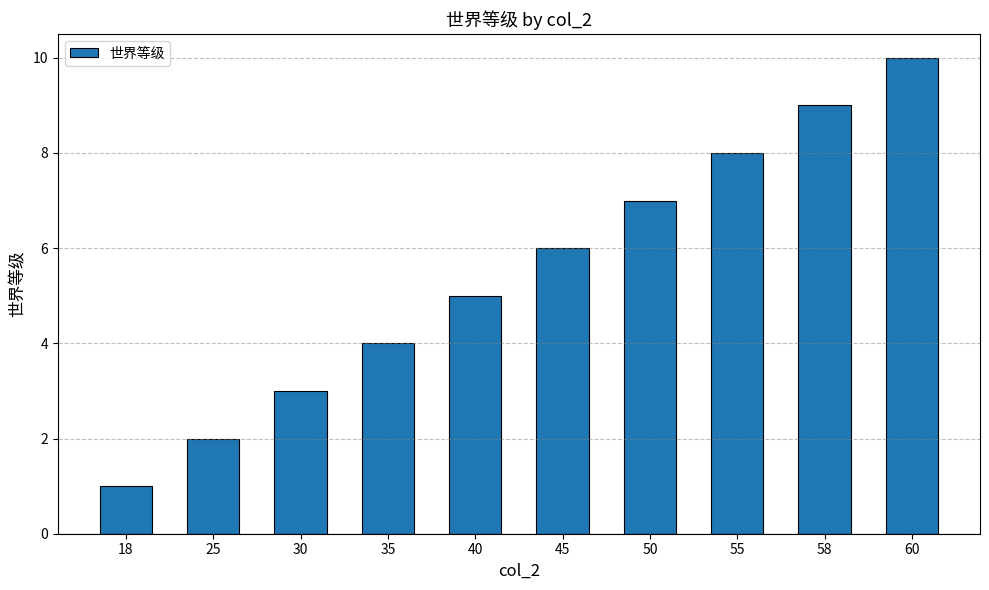

How many values are between 3 and 8?

6